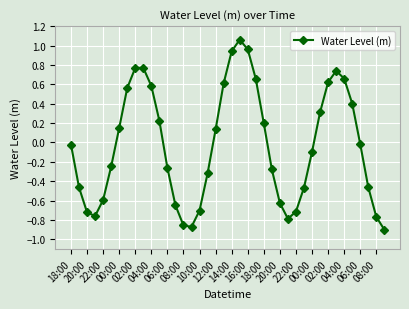

What is the value of the 17th point from the left?

-0.7